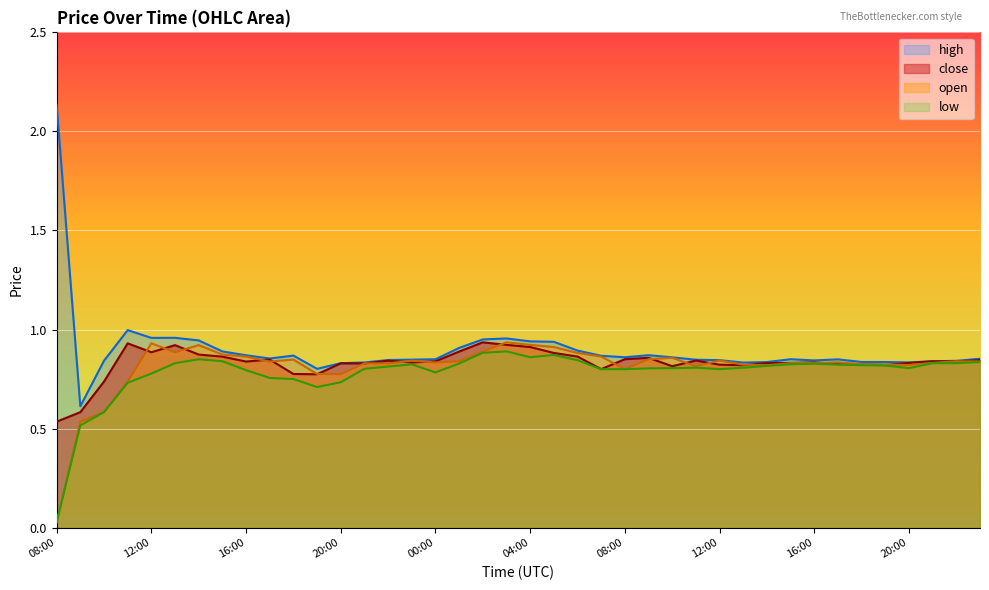

What are all the series names shown in the legend?

high, close, open, low